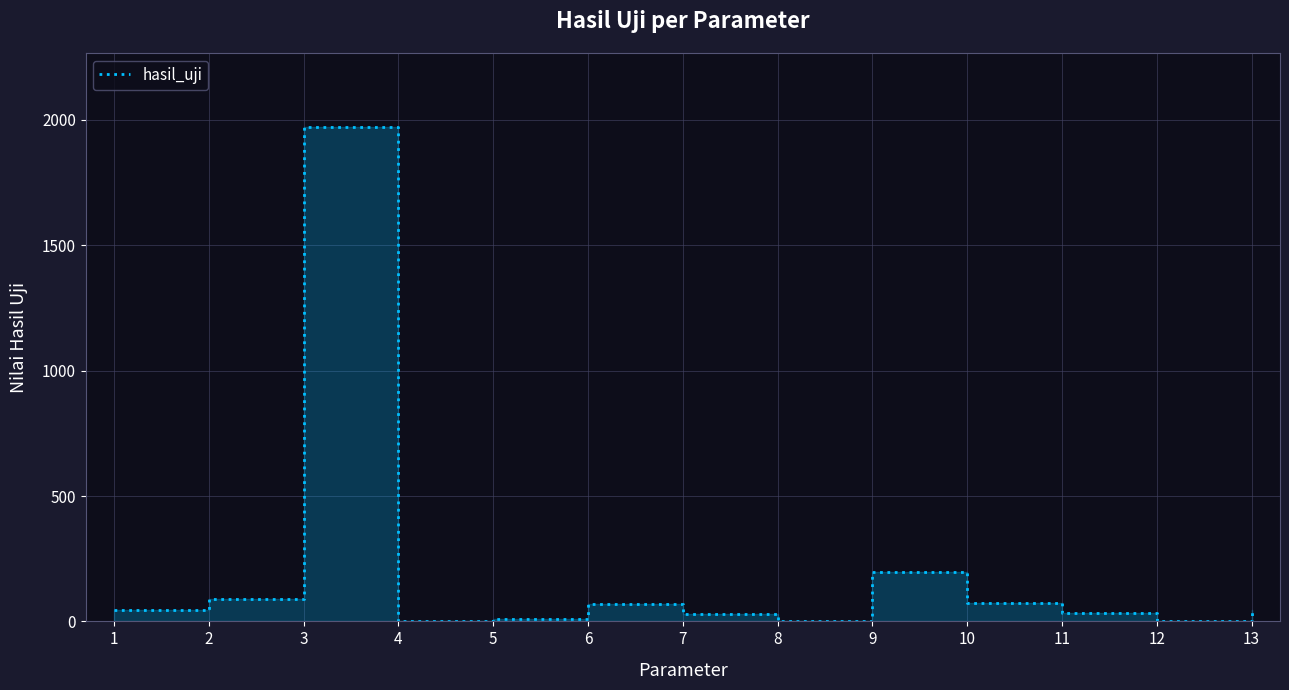

How many points are higher than both their immediate neighbors (excluding endpoints)?

3